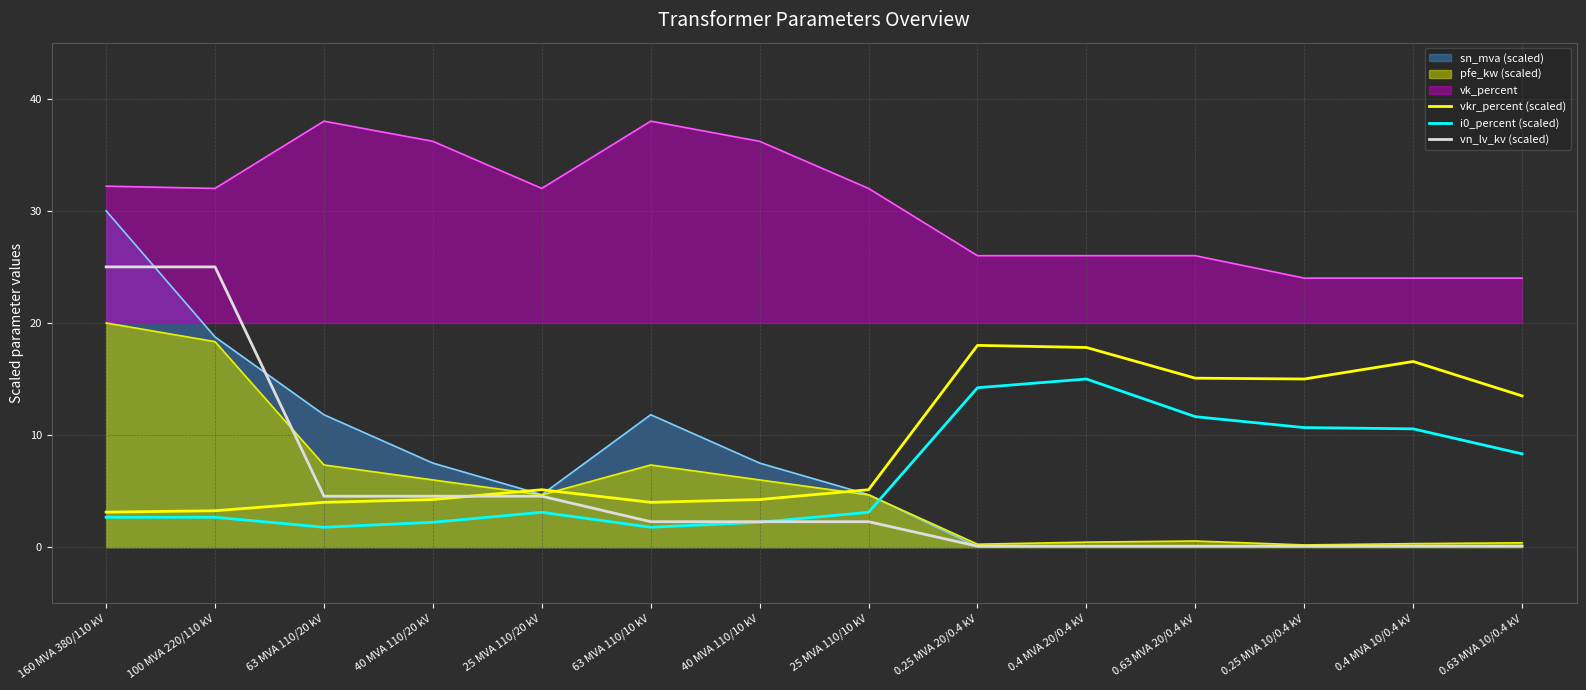

The value of vkr_percent (scaled) at 160 MVA 380/110 kV is 3.1. True or false?

True